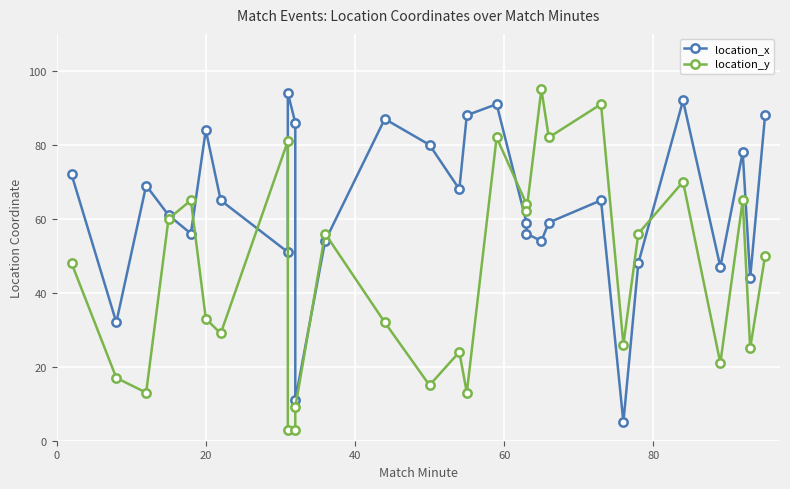

What is the value of the location_x point at the 9th from the left?

94